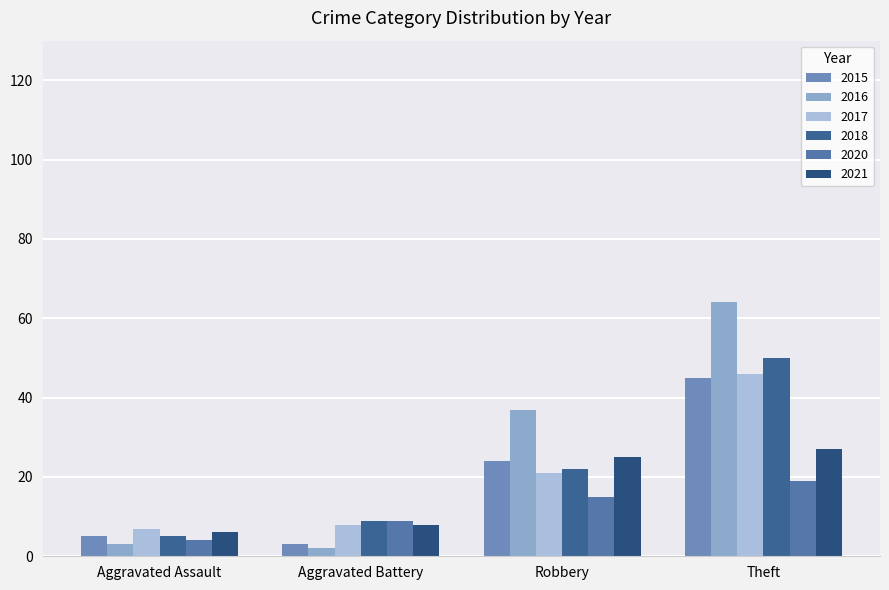

What is the difference between the highest and lowest values at Robbery?

22